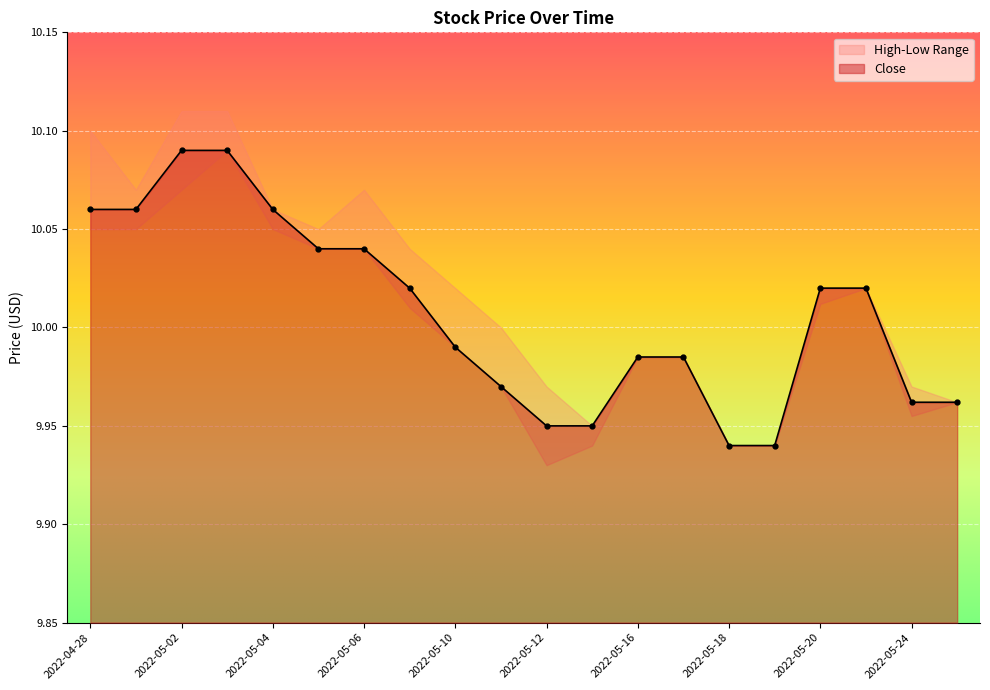

What is the label of the 17th point from the right?

2022-05-03